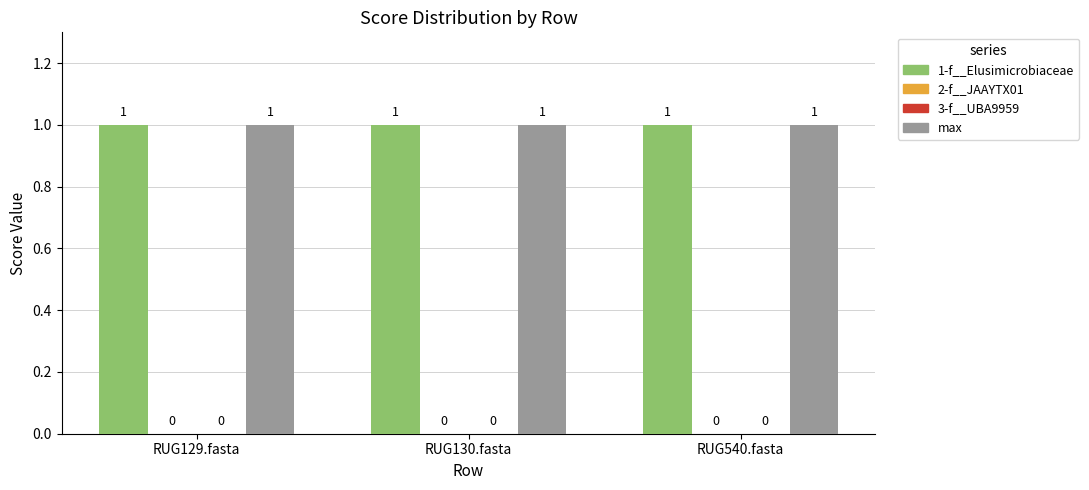

What are all the series names shown in the legend?

1-f__Elusimicrobiaceae, 2-f__JAAYTX01, 3-f__UBA9959, max